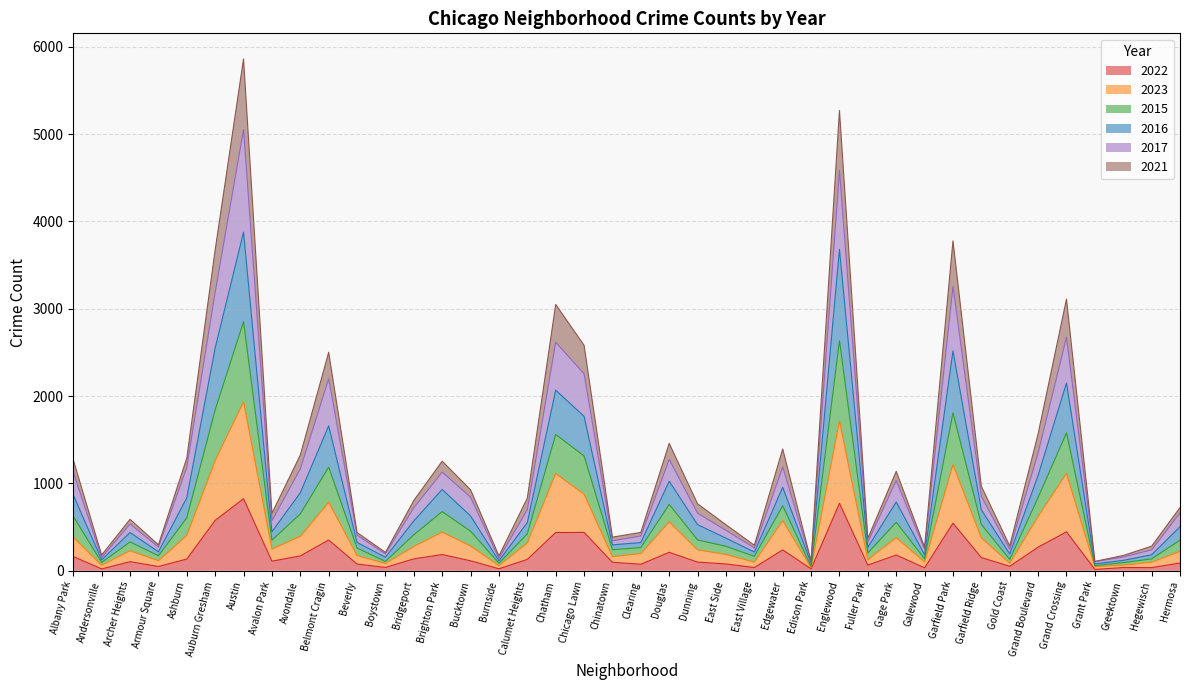

Does the chart display data point markers on the line(s)?

No